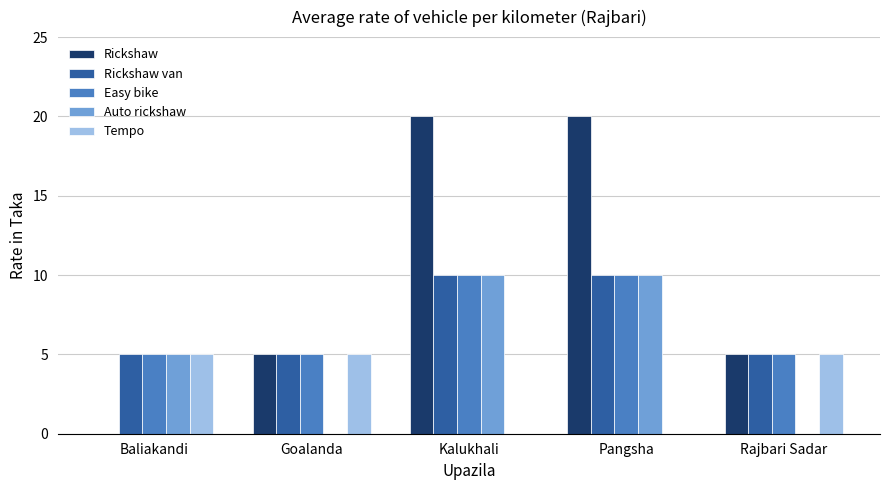

What is the highest value of the Auto rickshaw series?

10